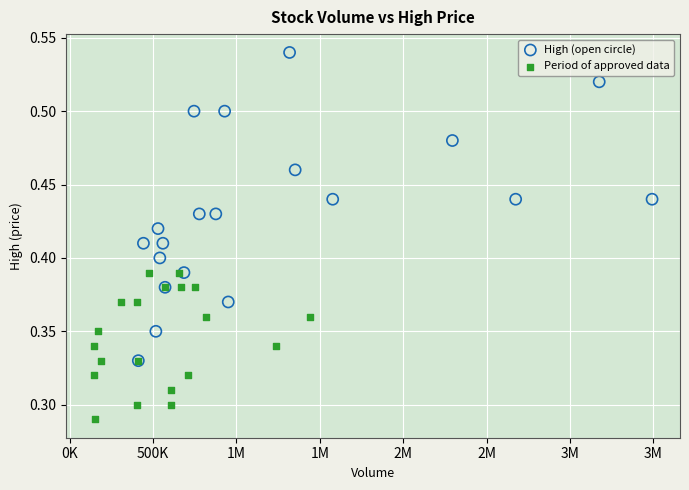

What are all the series names shown in the legend?

High (open circle), Period of approved data